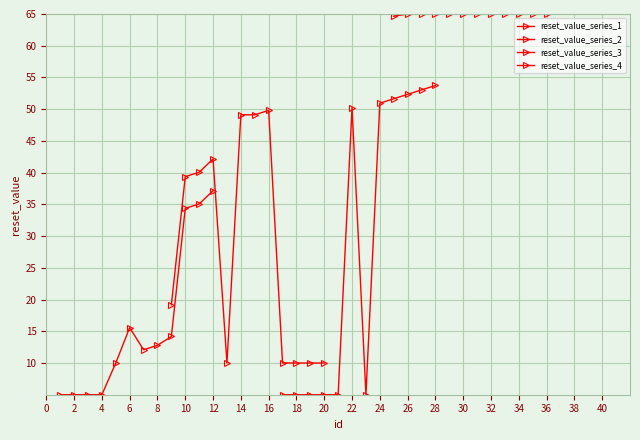

What is the value of the reset_value_series_4 point at the 3rd from the left?

65.0